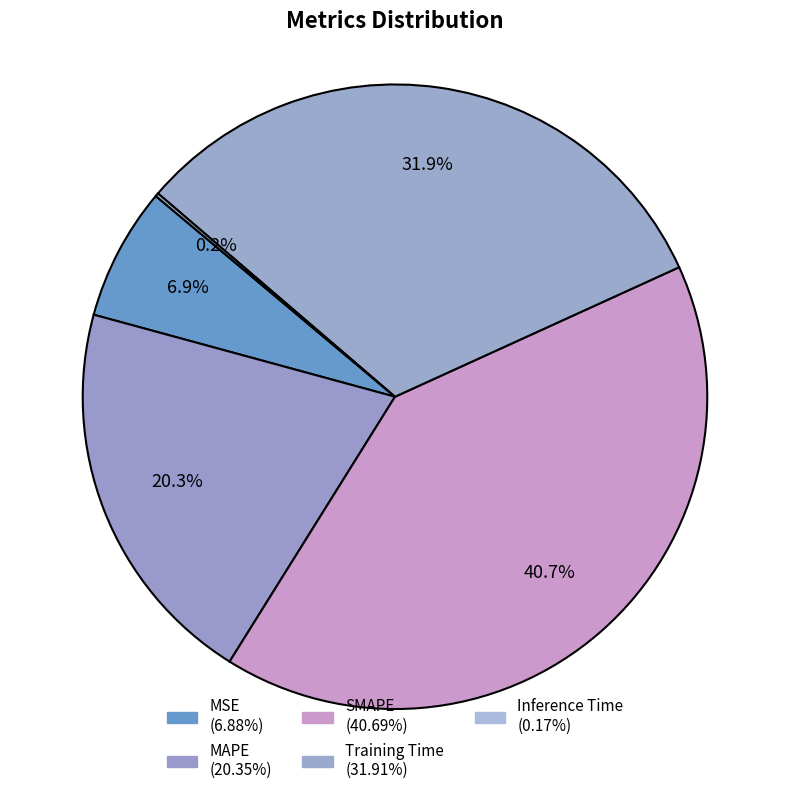

To the nearest percent, what portion does MAPE represent?

20%